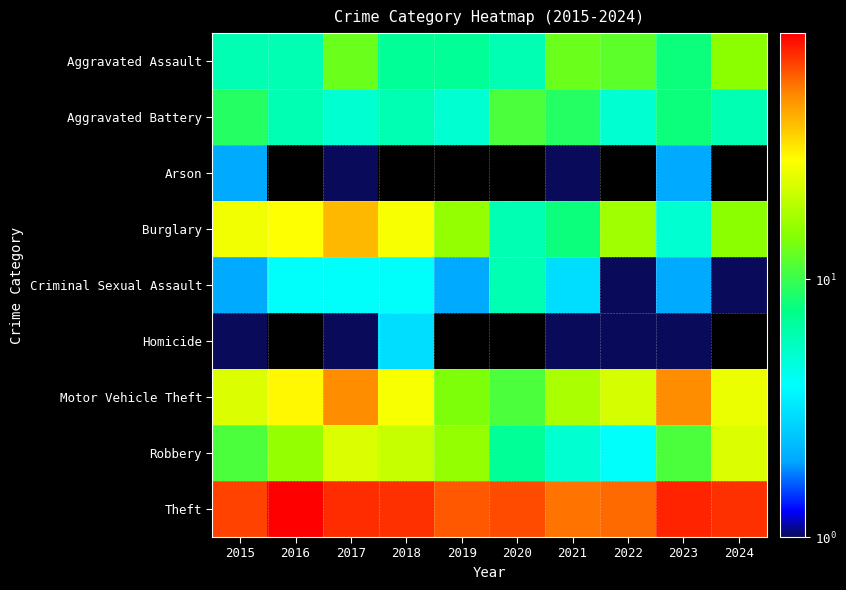

Which has a higher value, 2021 or 2018?

2021